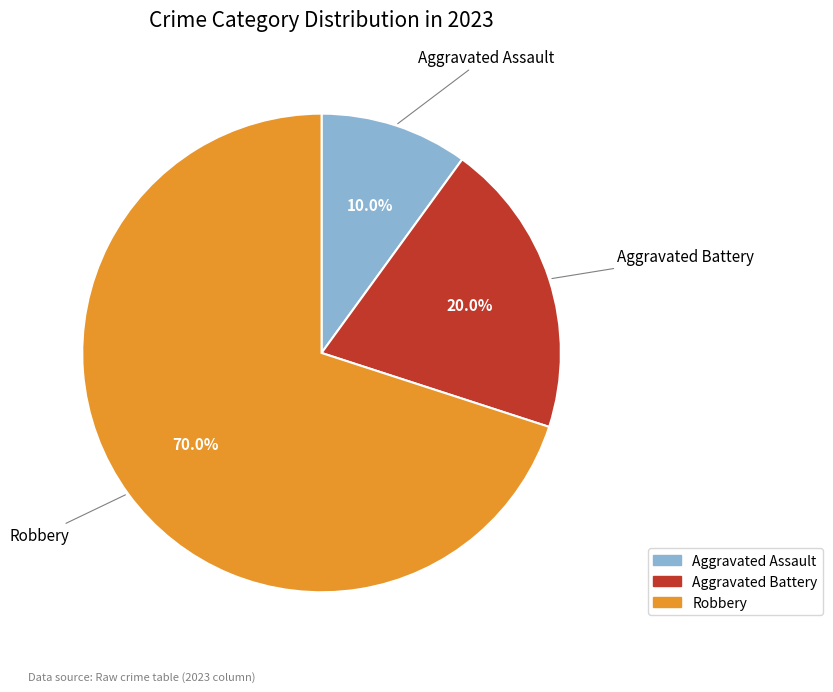

Is there any slice that represents more than half of the pie?

Yes